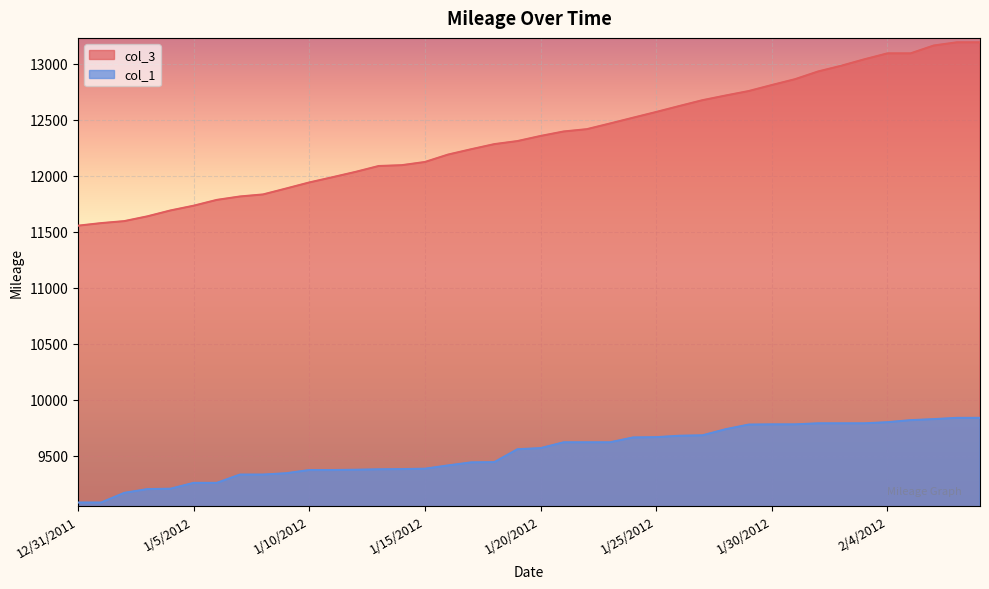

Which series changed the most between 1/5/2012 and 2/2/2012?

col_3